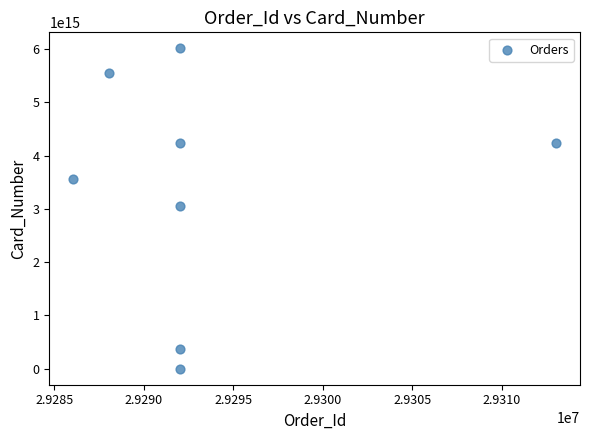

What is the average X value?

29293409